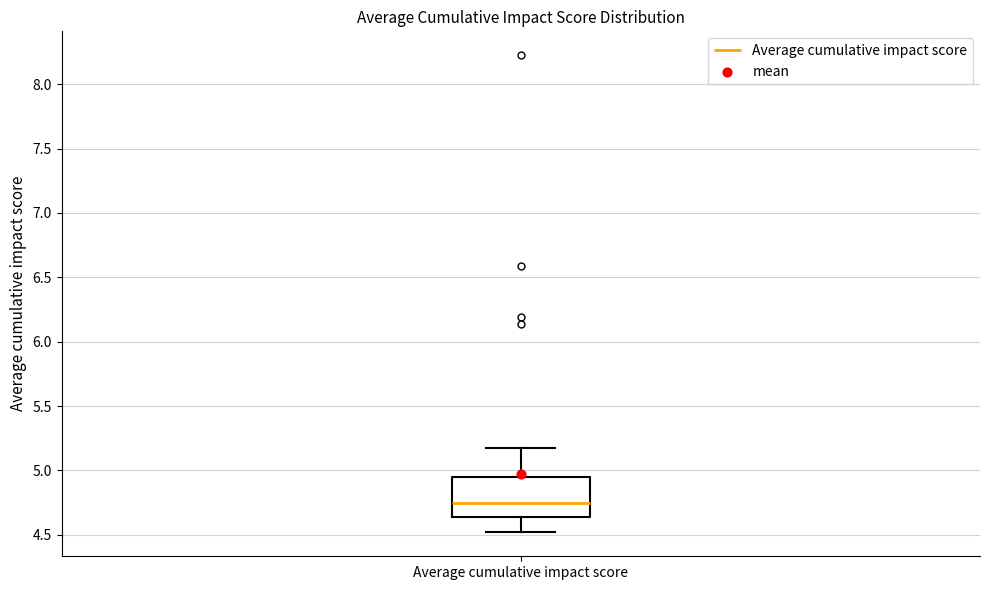

Transcribe this box plot: give where the median line is, the range the box spans, and where the two whiskers end, as read against the y-axis. The values are not printed on the chart, so give them approximately, as read against the axis.

median 4.75, box 4.65 to 4.95, whiskers 4.50 to 5.15